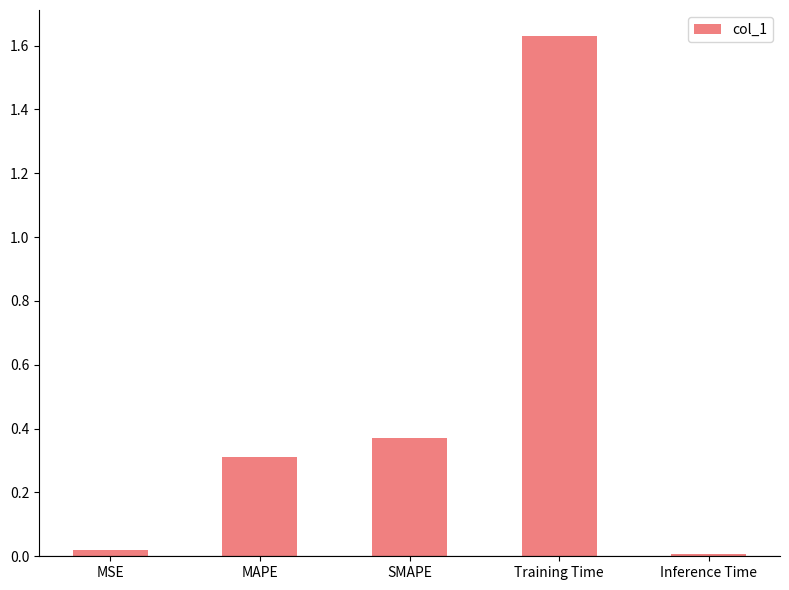

Which has a higher value, MAPE or MSE?

MAPE